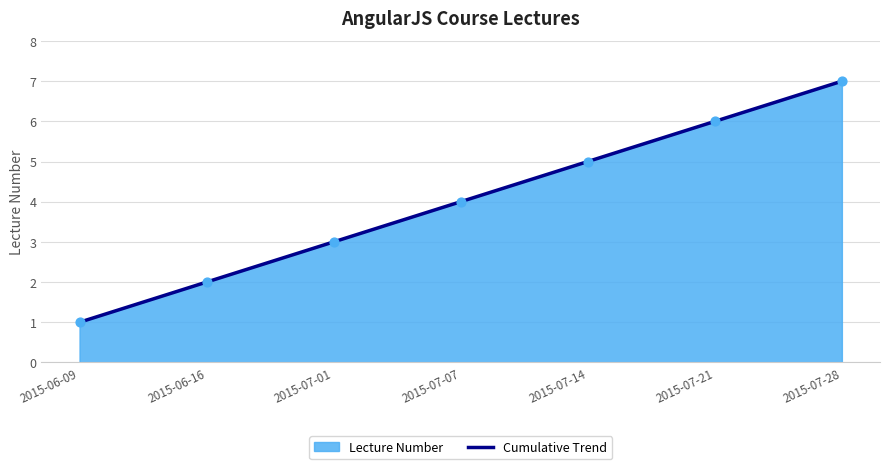

Between 2015-07-28 and 2015-07-21, which is larger?

2015-07-28